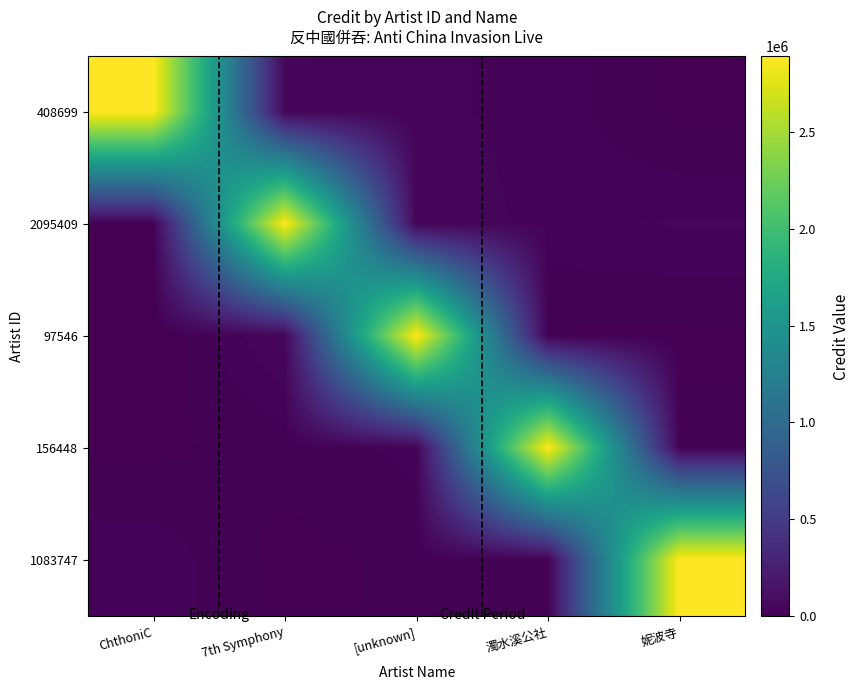

At which category does the chart reach its minimum across all series?

ChthoniC